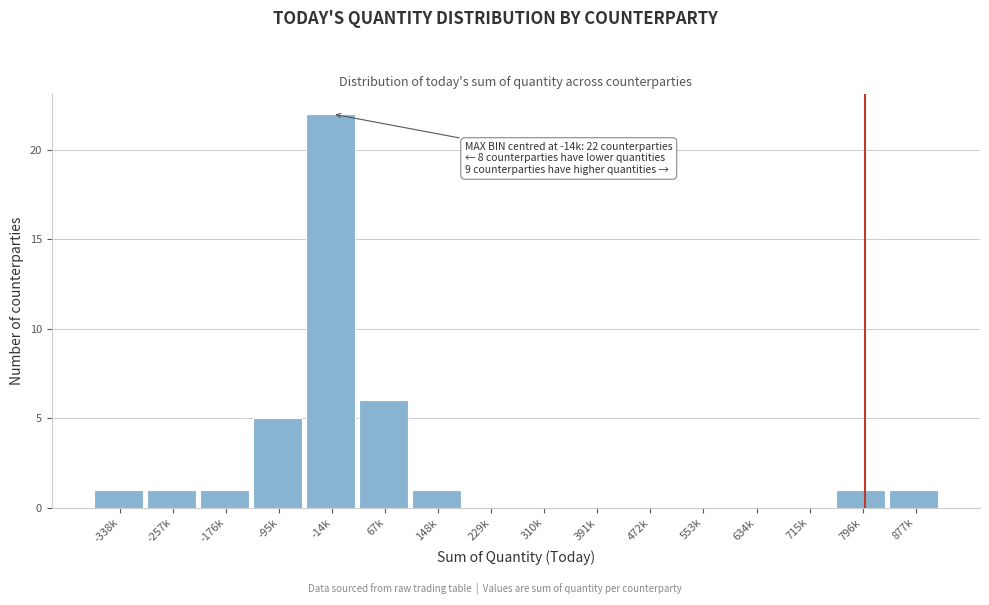

Reading right to left, what are all the values shown in this chart?

877k=1	796k=1	715k=0	634k=0	553k=0	472k=0	391k=0	310k=0	229k=0	148k=1	67k=6	-14k=22	-95k=5	-176k=1	-257k=1	-338k=1